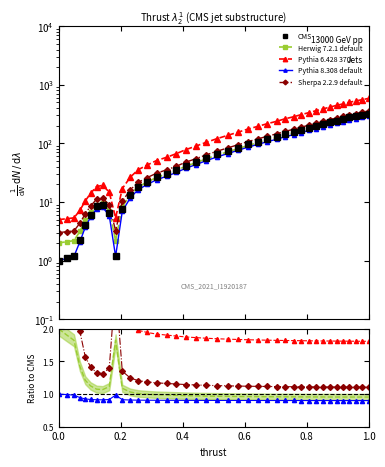

Where is the data nearest to the value 162?

369.0